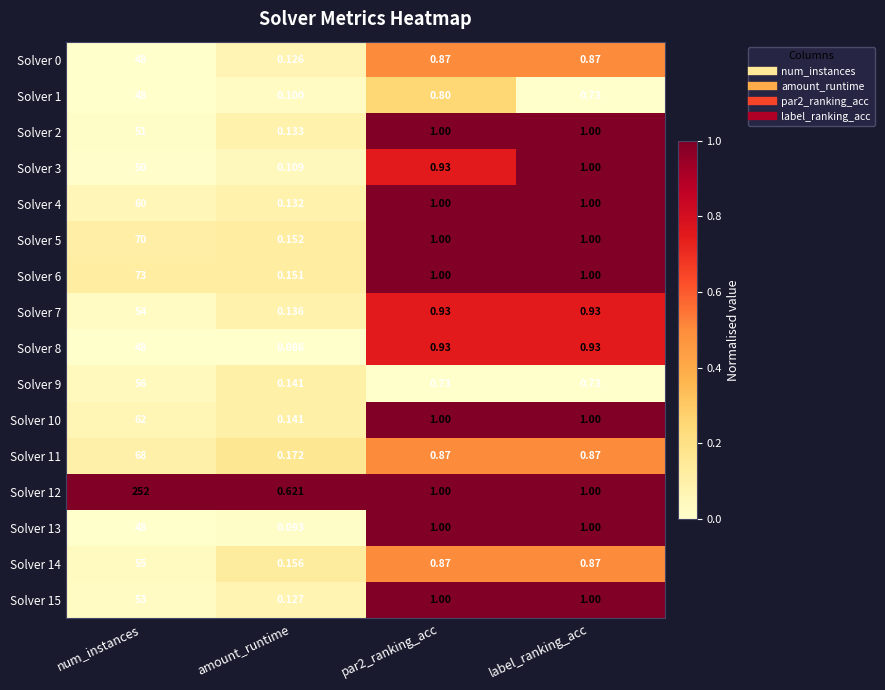

Which category has the lowest value across all series?

amount_runtime